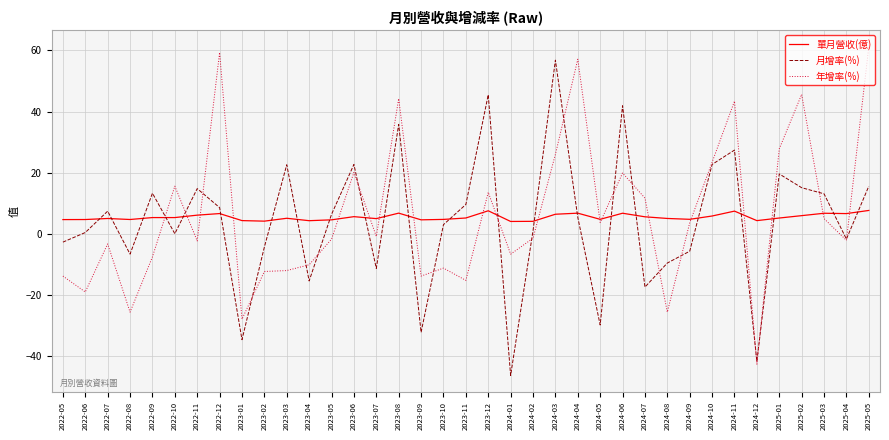

What is the difference between the highest and lowest values at 2023-10?

15.9